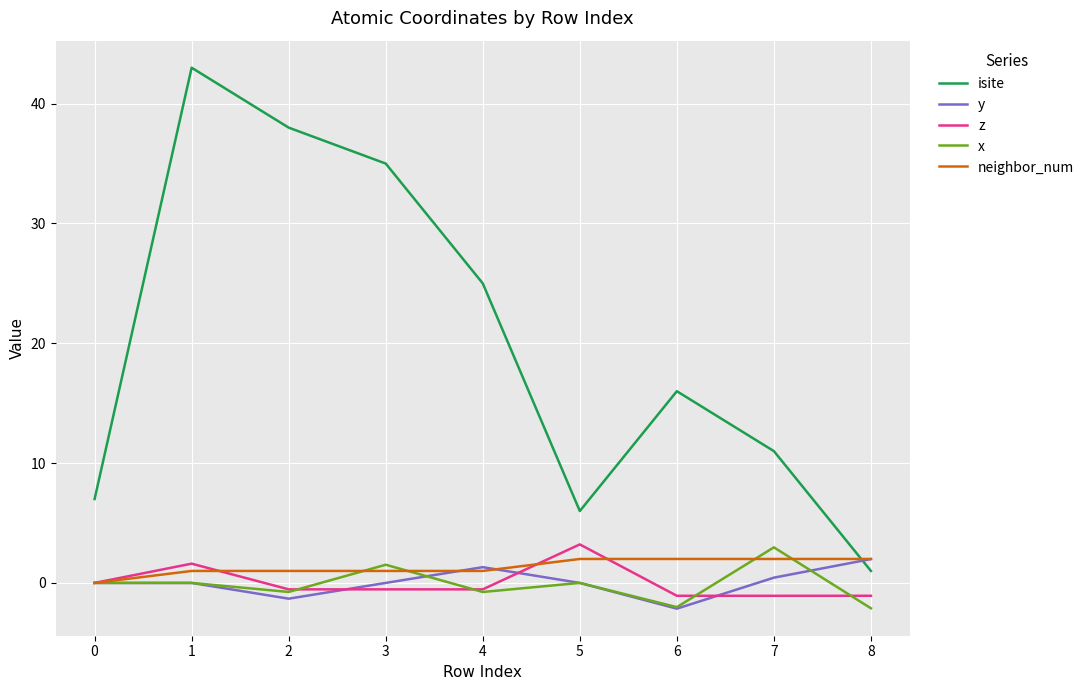

At which category is the sum across all series the highest?

1